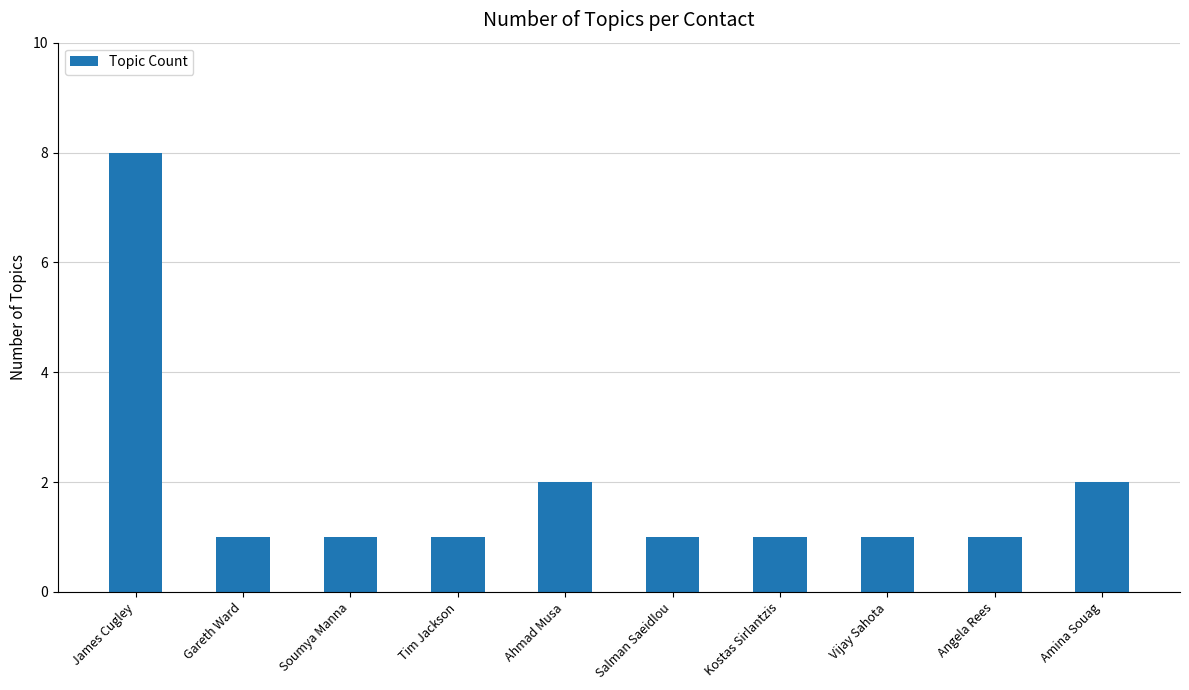

What is the sum of the values at Amina Souag and Ahmad Musa?

4